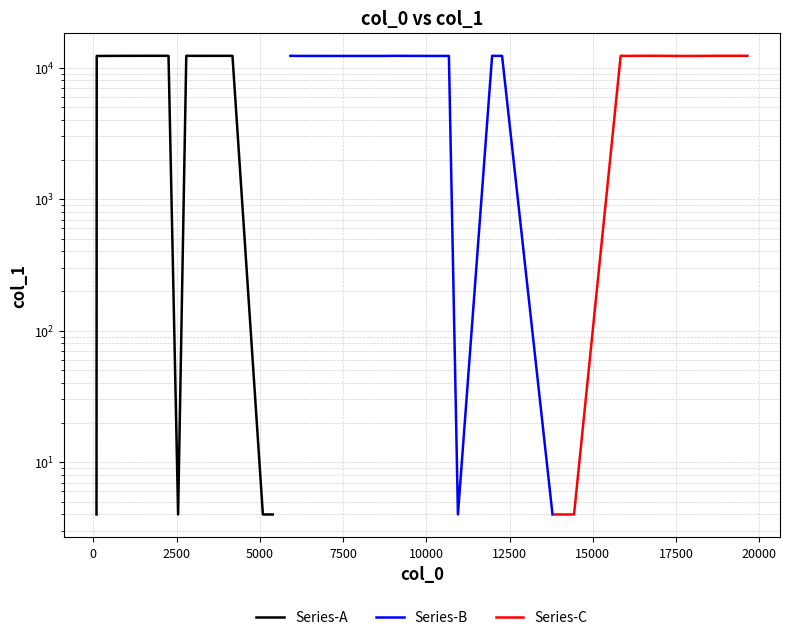

Which series ends up on top after the final intersection of Series-B and Series-A?

Series-B